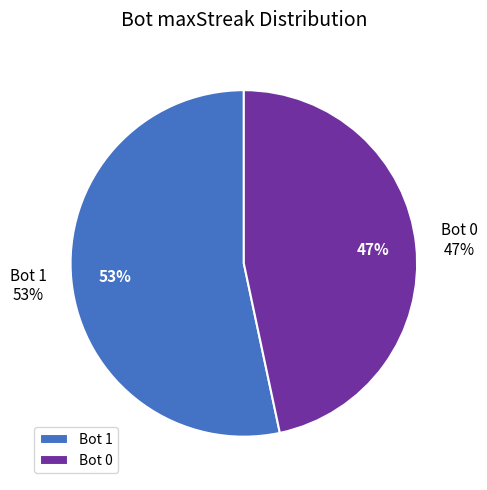

Is there a majority slice in this chart?

Yes